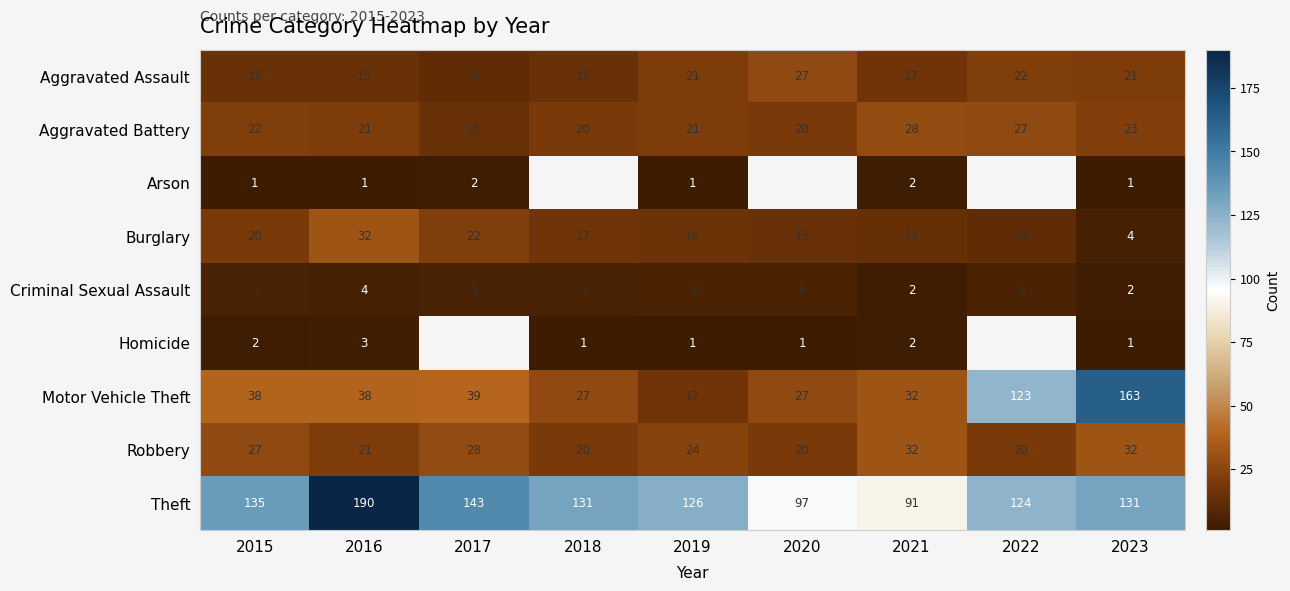

What is the spread (max minus min) of values at 2019?

125